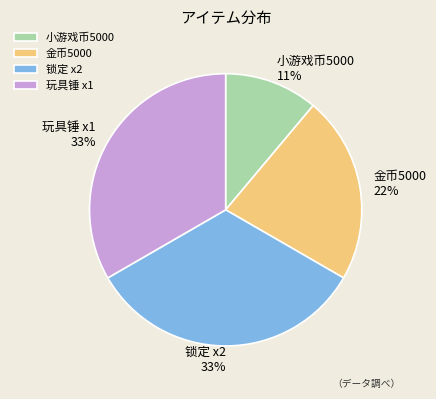

Combined, do 玩具锤 x1 and 锁定 x2 account for over 50%?

Yes